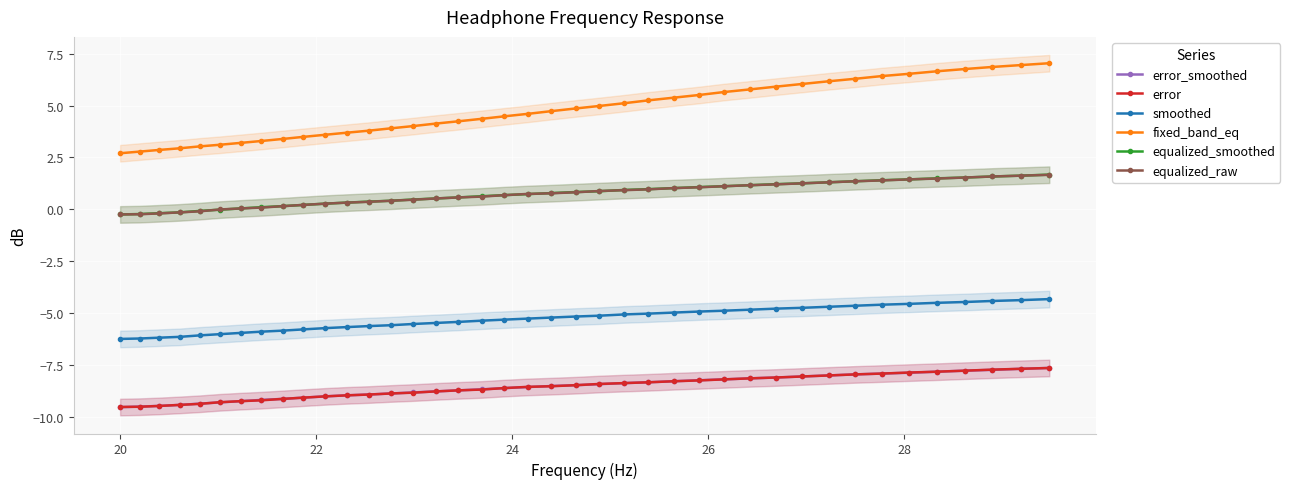

Which series has the largest range (max minus min)?

fixed_band_eq